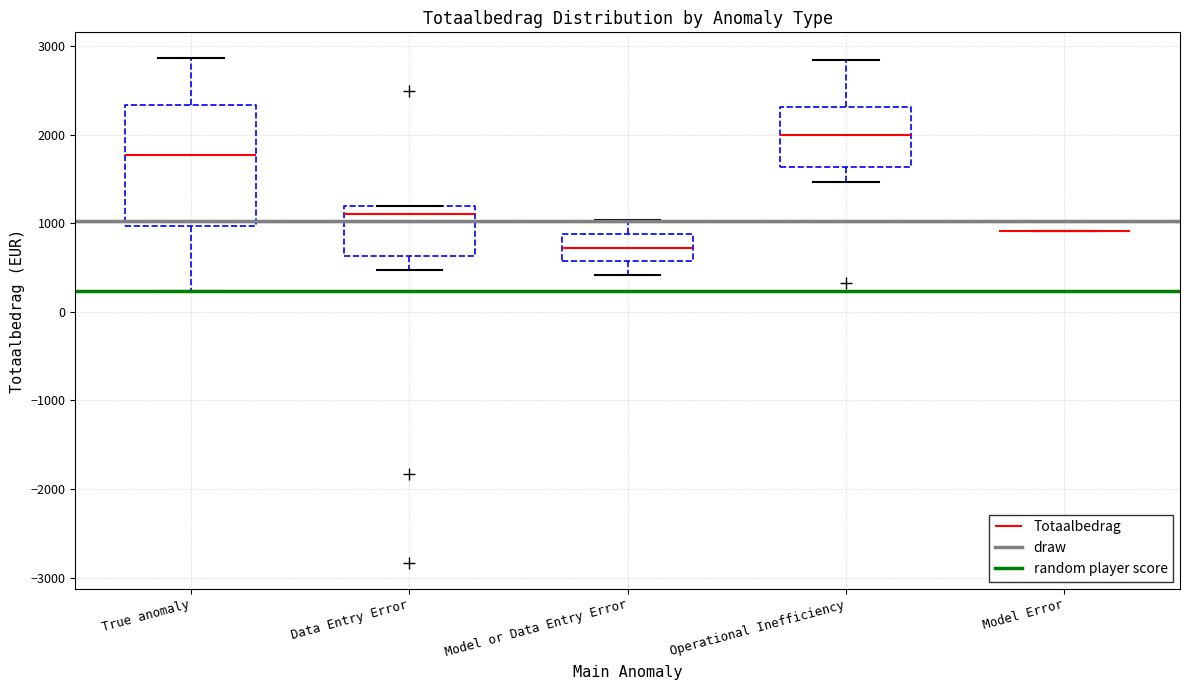

Reading left to right, read every box against the y-axis: the position of its median line, the range the box covers, and the ends of its whiskers. The values are not printed on the chart, so give them approximately, as read against the axis.

True anomaly: median 1800, box 1000 to 2300, whiskers 200 to 2900
Data Entry Error: median 1100, box 600 to 1200, whiskers 500 to 1200
Model or Data Entry Error: median 700, box 600 to 900, whiskers 400 to 1000
Operational Inefficiency: median 2000, box 1600 to 2300, whiskers 1500 to 2800
Model Error: box collapsed to a line at 900, whiskers 900 to 900